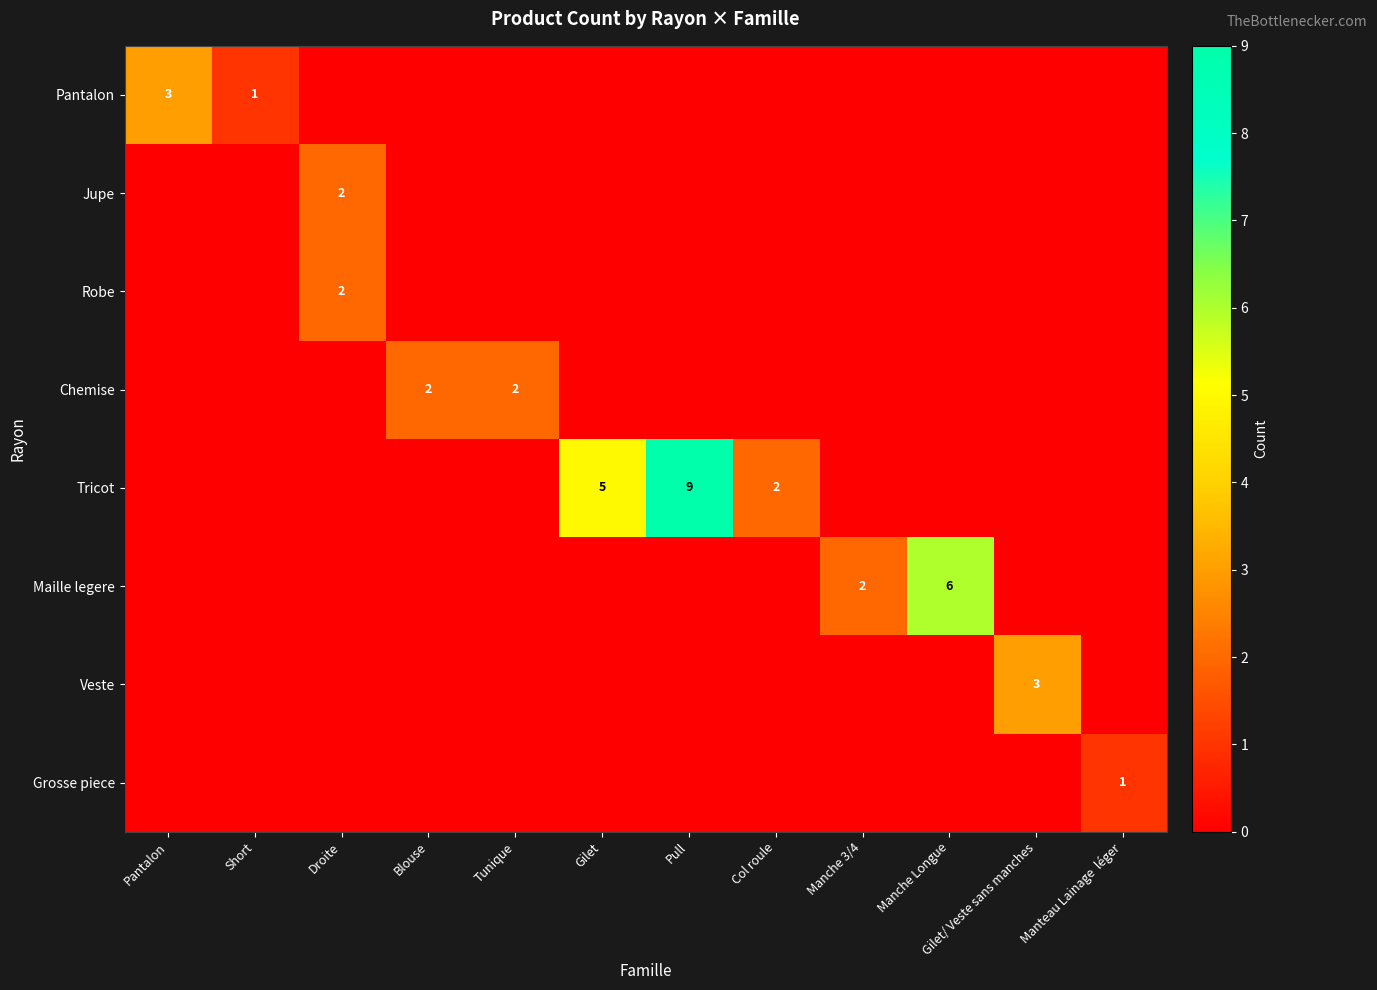

The value of Jupe at Droite is 3. True or false?

False